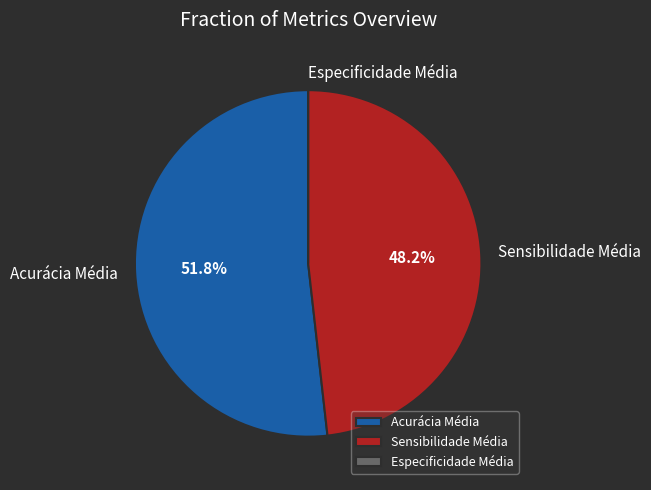

What percentage do Acurácia Média and Sensibilidade Média together represent?

100.0%